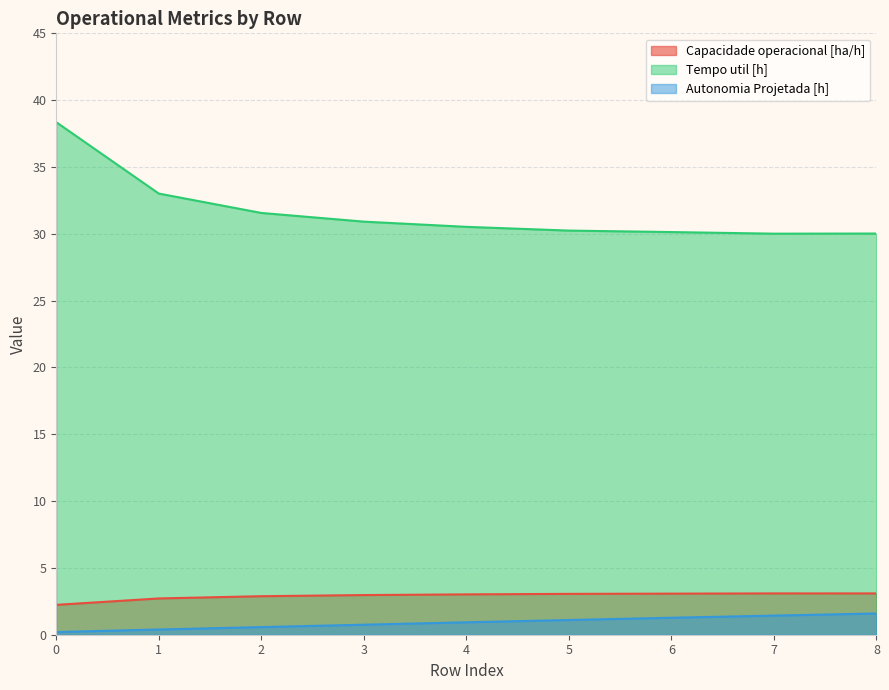

What is the value of the Capacidade operacional [ha/h] point at the 5th from the left?

3.0